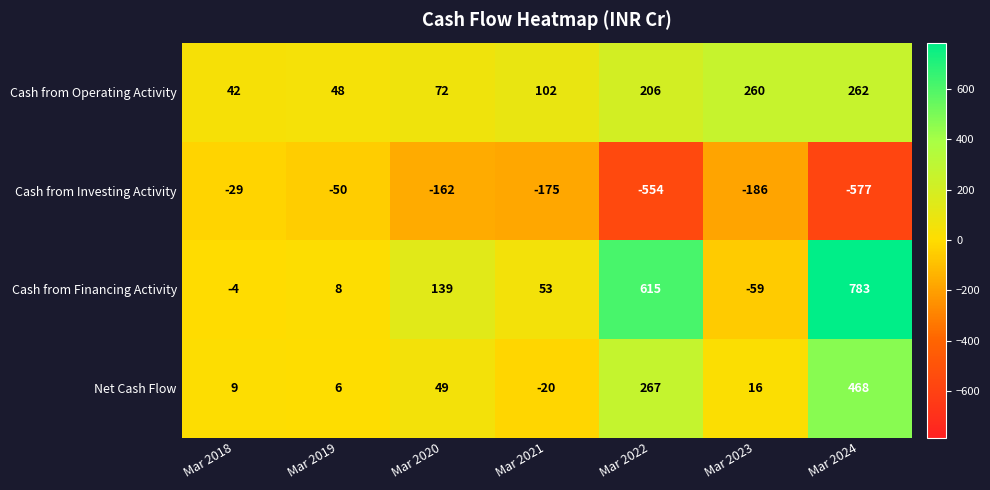

Reading left to right, list all the values displayed in this chart.

Cash from Operating Activity: Mar 2018=42	Mar 2019=48	Mar 2020=72	Mar 2021=102	Mar 2022=206	Mar 2023=260	Mar 2024=262
Cash from Investing Activity: Mar 2018=-29	Mar 2019=-50	Mar 2020=-162	Mar 2021=-175	Mar 2022=-554	Mar 2023=-186	Mar 2024=-577
Cash from Financing Activity: Mar 2018=-4	Mar 2019=8	Mar 2020=139	Mar 2021=53	Mar 2022=615	Mar 2023=-59	Mar 2024=783
Net Cash Flow: Mar 2018=9	Mar 2019=6	Mar 2020=49	Mar 2021=-20	Mar 2022=267	Mar 2023=16	Mar 2024=468